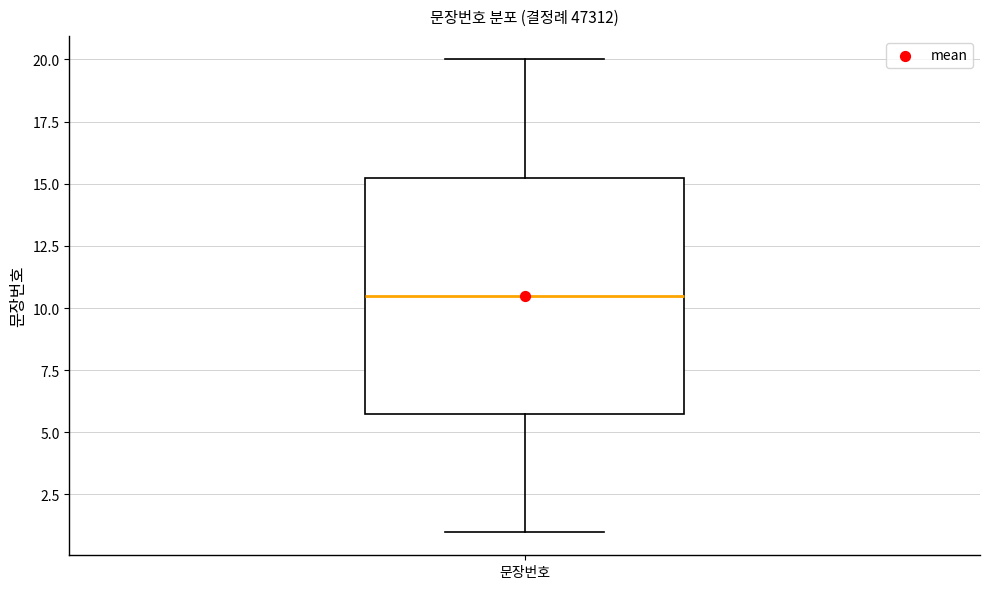

Where does the upper whisker of the box for 문장번호 end on the y-axis? The values are not printed on the chart, so give them approximately, as read against the axis.

20.0